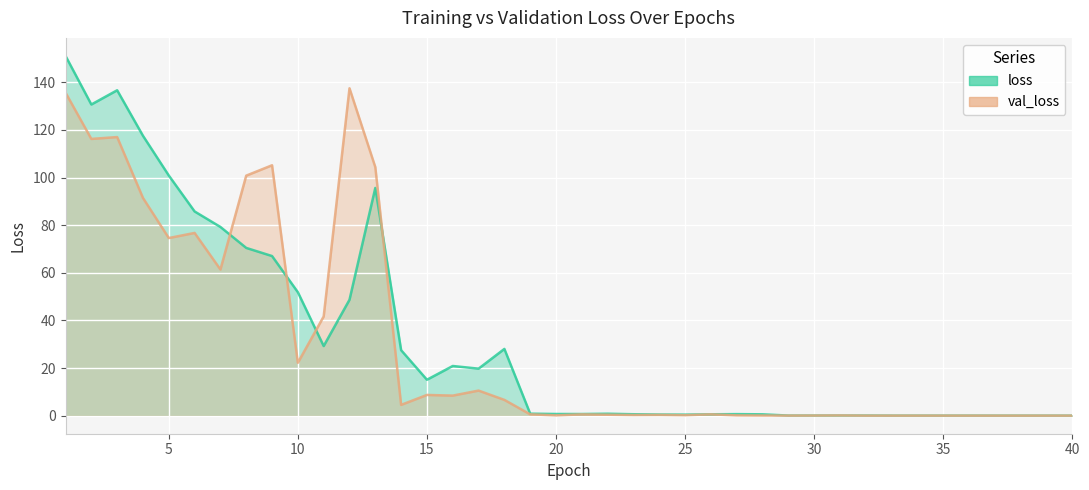

After their last crossing, which series has the higher values: val_loss or loss?

loss